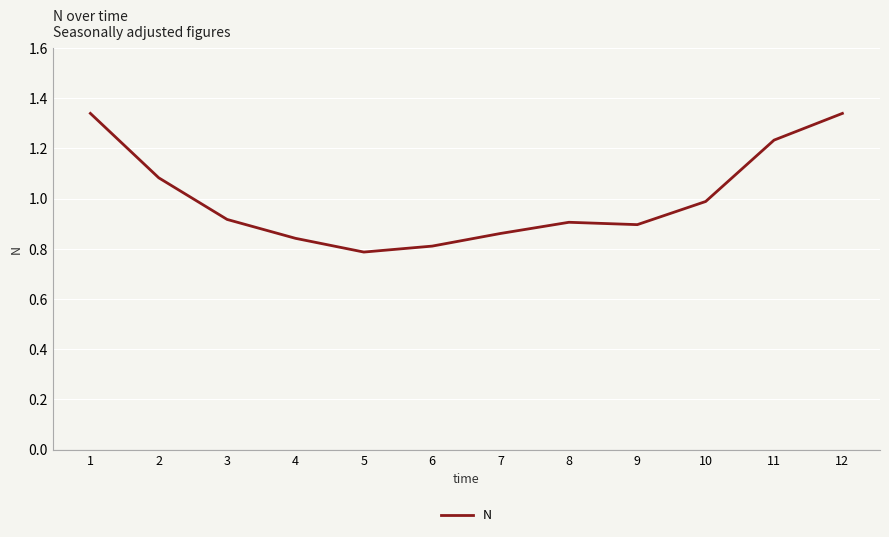

What is the difference between the maximum and minimum values?

0.6